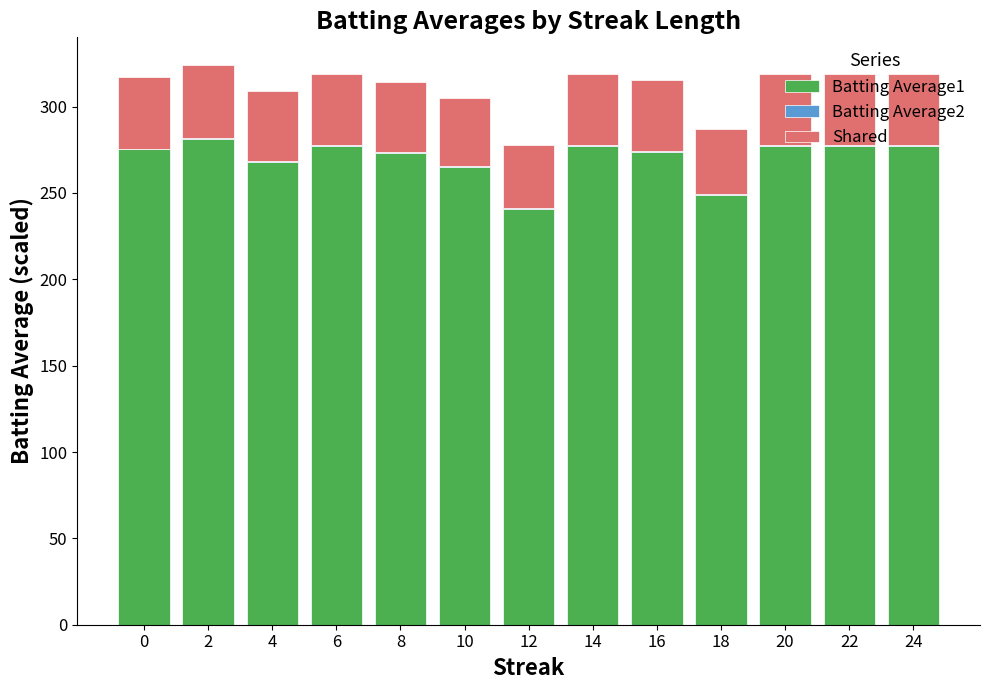

How many series are shown in this chart?

3